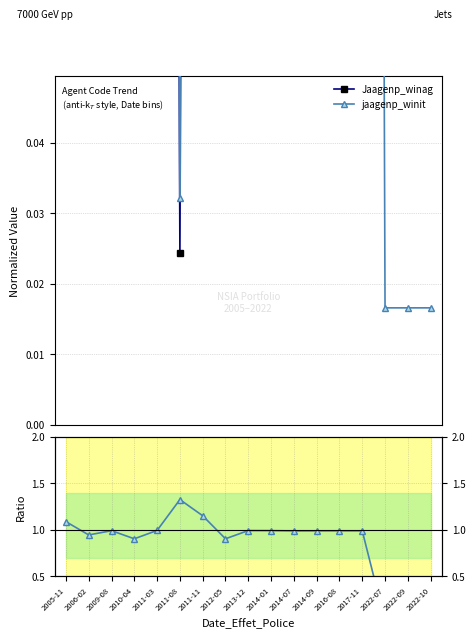

After their last crossing, which series has the higher values: Jaagenp_winag or jaagenp_winit / Jaagenp_winag?

Jaagenp_winag